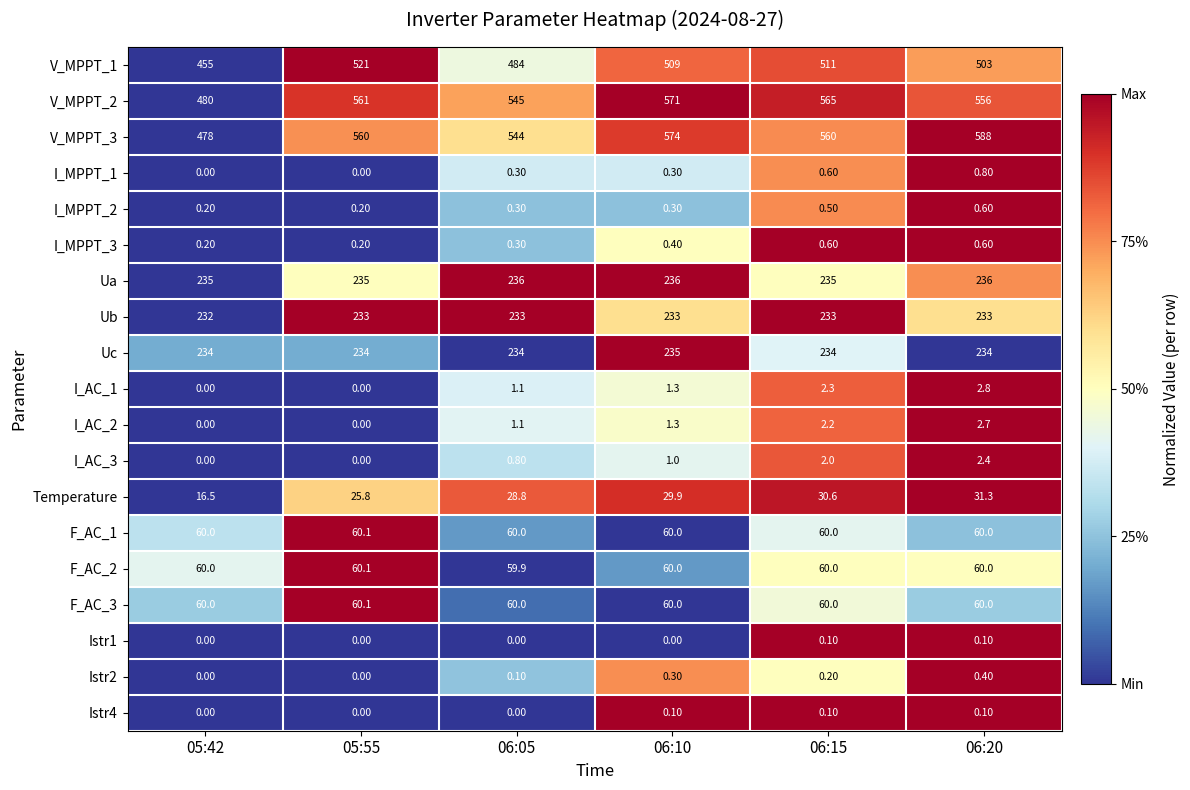

Which series has the largest range (max minus min)?

V_MPPT_3